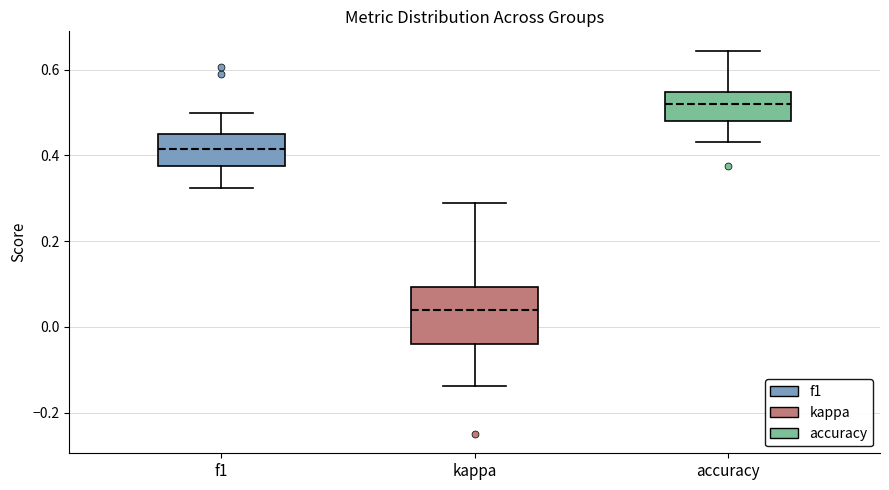

Reading left to right, read every box against the y-axis: the position of its median line, the range the box covers, and the ends of its whiskers. The values are not printed on the chart, so give them approximately, as read against the axis.

f1: median 0.42, box 0.38 to 0.44, whiskers 0.32 to 0.50
kappa: median 0.04, box -0.04 to 0.10, whiskers -0.14 to 0.28
accuracy: median 0.52, box 0.48 to 0.54, whiskers 0.44 to 0.64